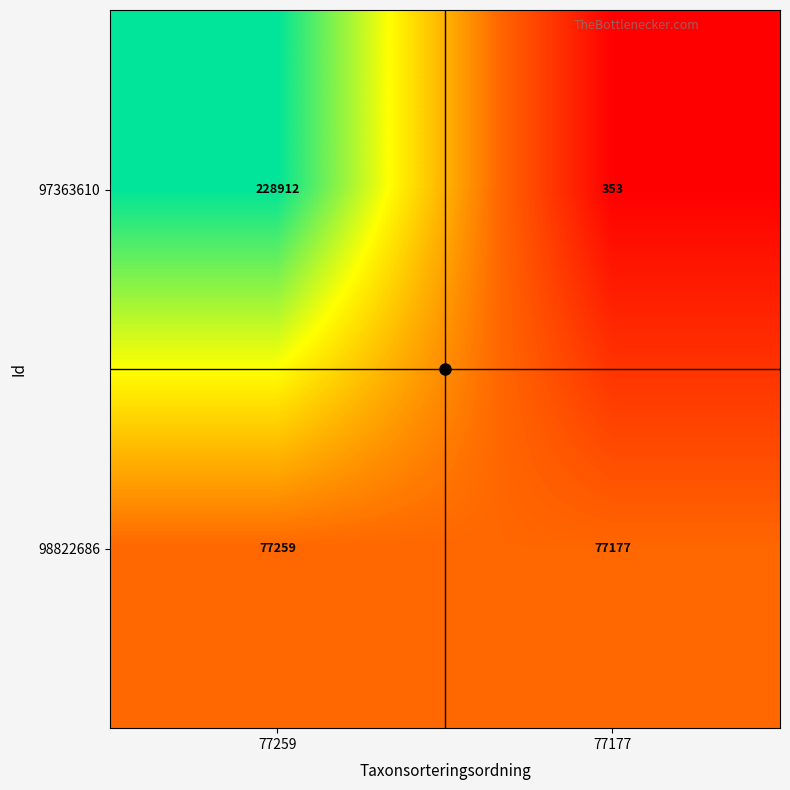

At which category is the sum across all series the highest?

77259